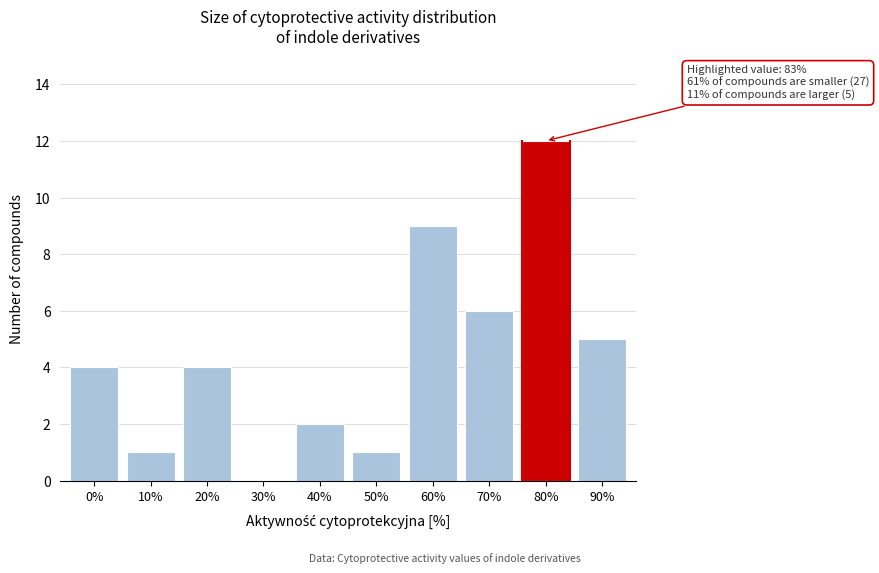

Reading left to right, transcribe all the data shown in this chart.

0%=4	10%=1	20%=4	30%=0	40%=2	50%=1	60%=9	70%=6	80%=12	90%=5